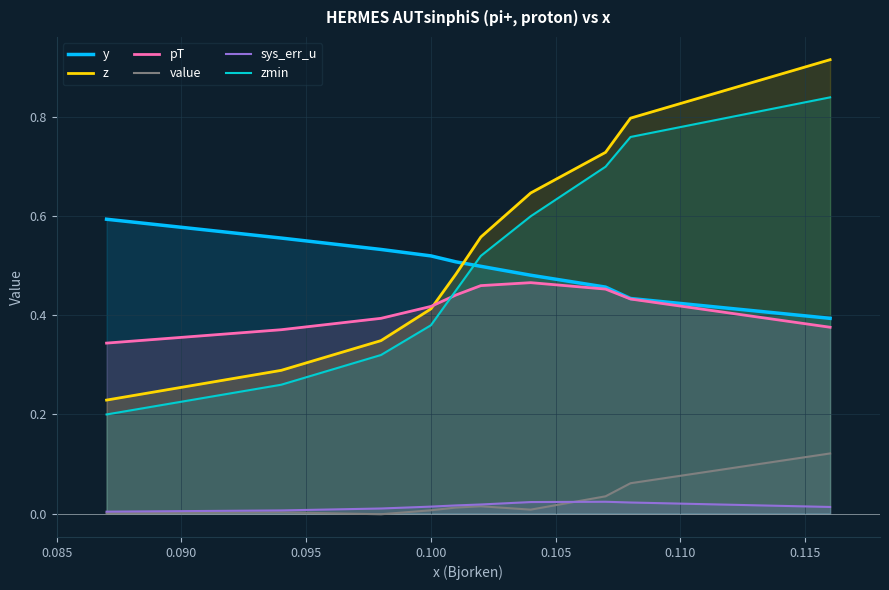

Which series has the largest range (max minus min)?

z